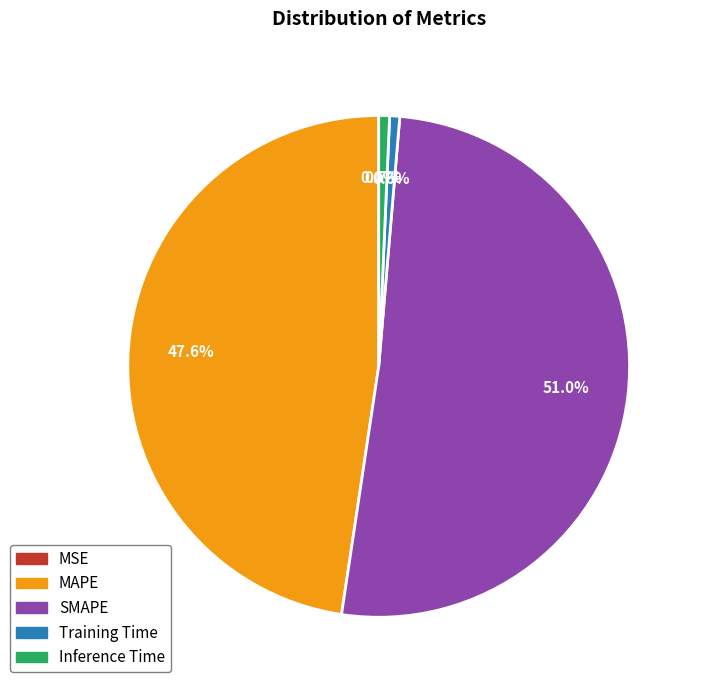

What is the majority slice?

SMAPE